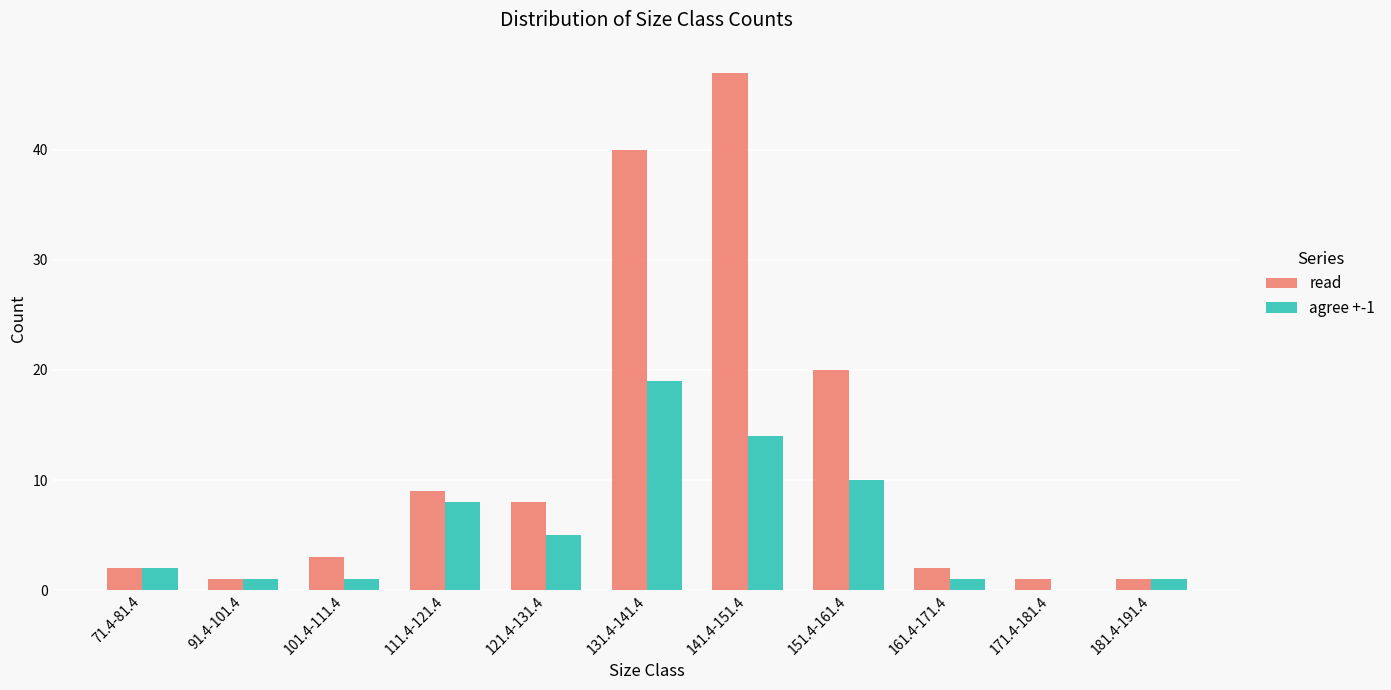

Does the chart contain stacked bars?

No